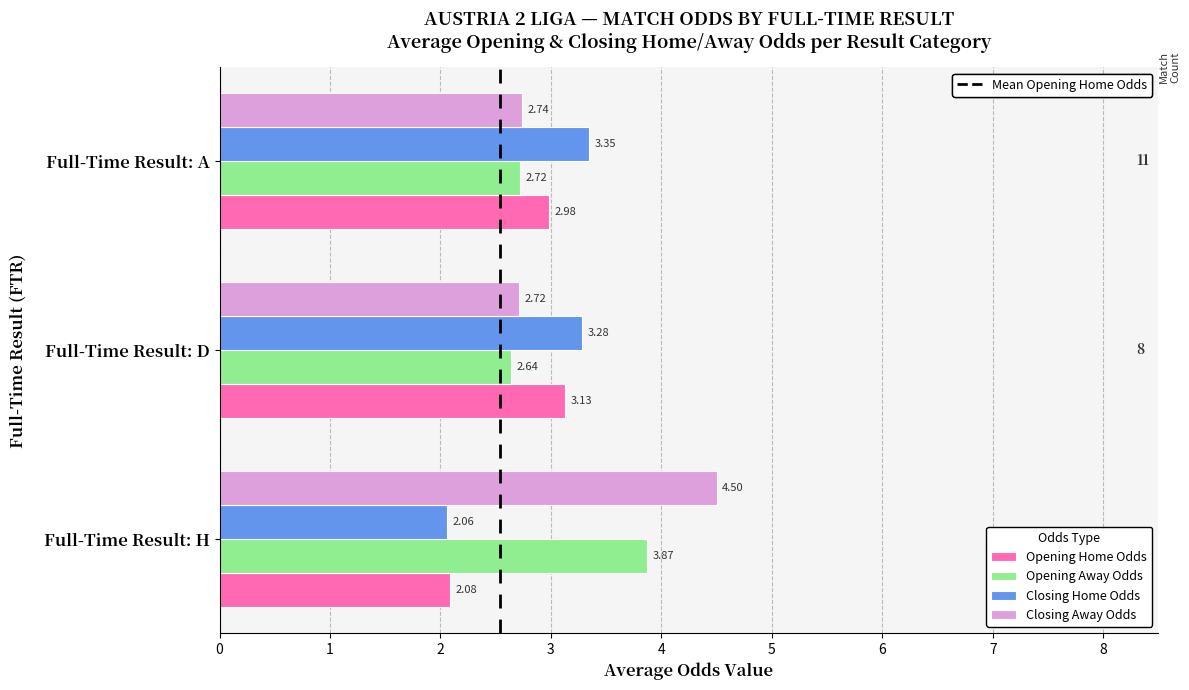

At which category is the sum across all series the highest?

Full-Time Result: H